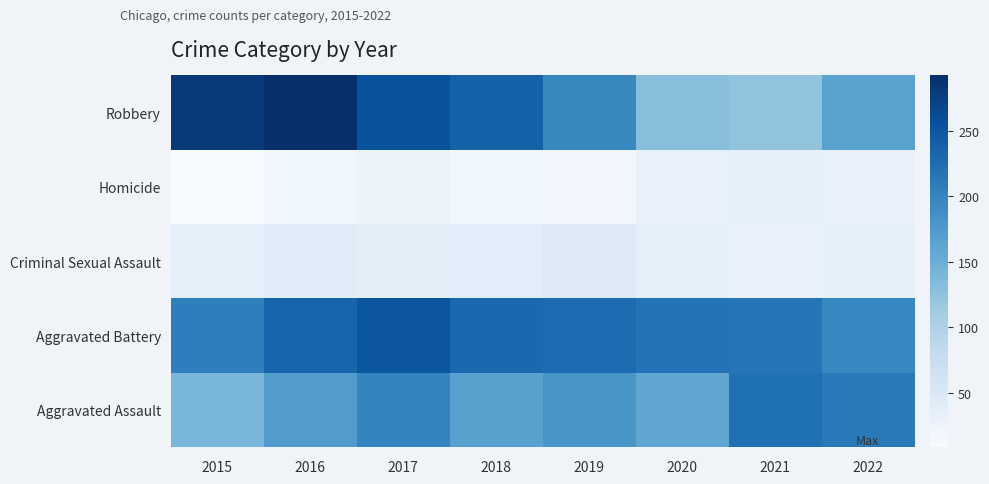

Reading right to left, extract all data points from this chart.

Aggravated Assault: 2022=211	2021=222	2020=160	2019=180	2018=167	2017=200	2016=172	2015=140
Aggravated Battery: 2022=197	2021=216	2020=219	2019=226	2018=231	2017=251	2016=234	2015=206
Criminal Sexual Assault: 2022=33	2021=28	2020=34	2019=46	2018=39	2017=36	2016=42	2015=35
Homicide: 2022=29	2021=33	2020=29	2019=16	2018=19	2017=24	2016=20	2015=9
Robbery: 2022=165	2021=123	2020=130	2019=196	2018=237	2017=254	2016=292	2015=282